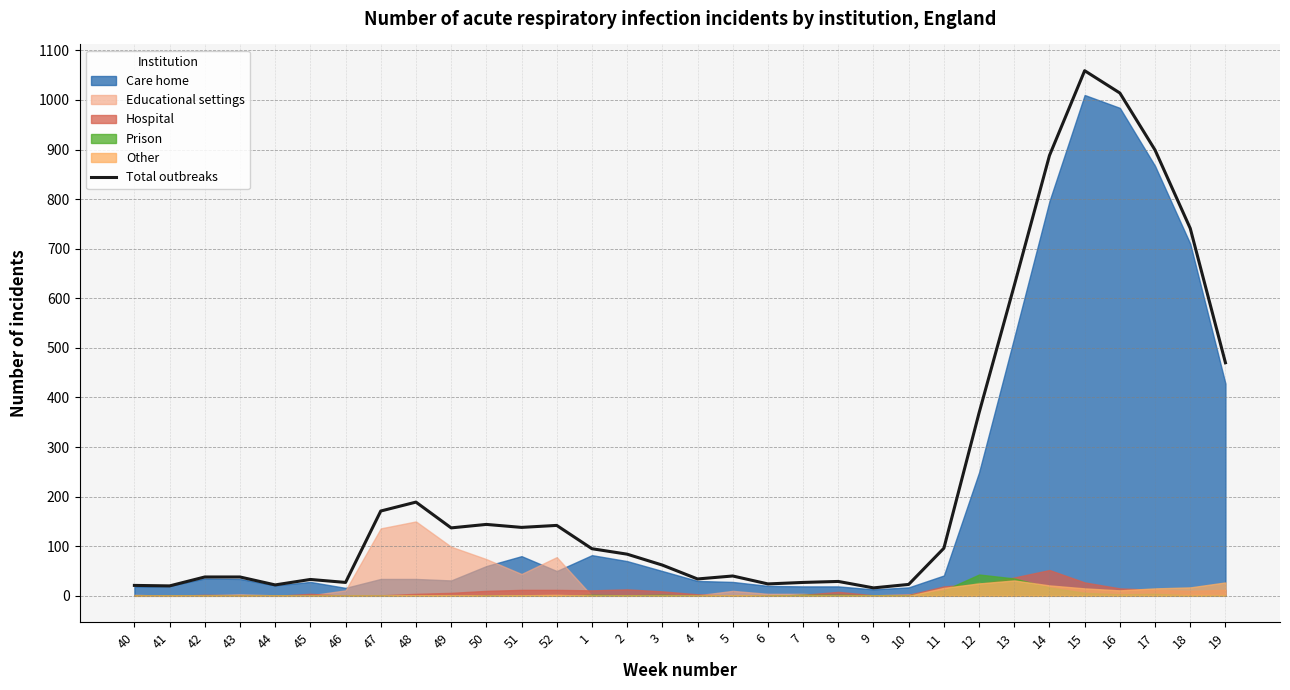

What is the label of the 28th point from the right?

44